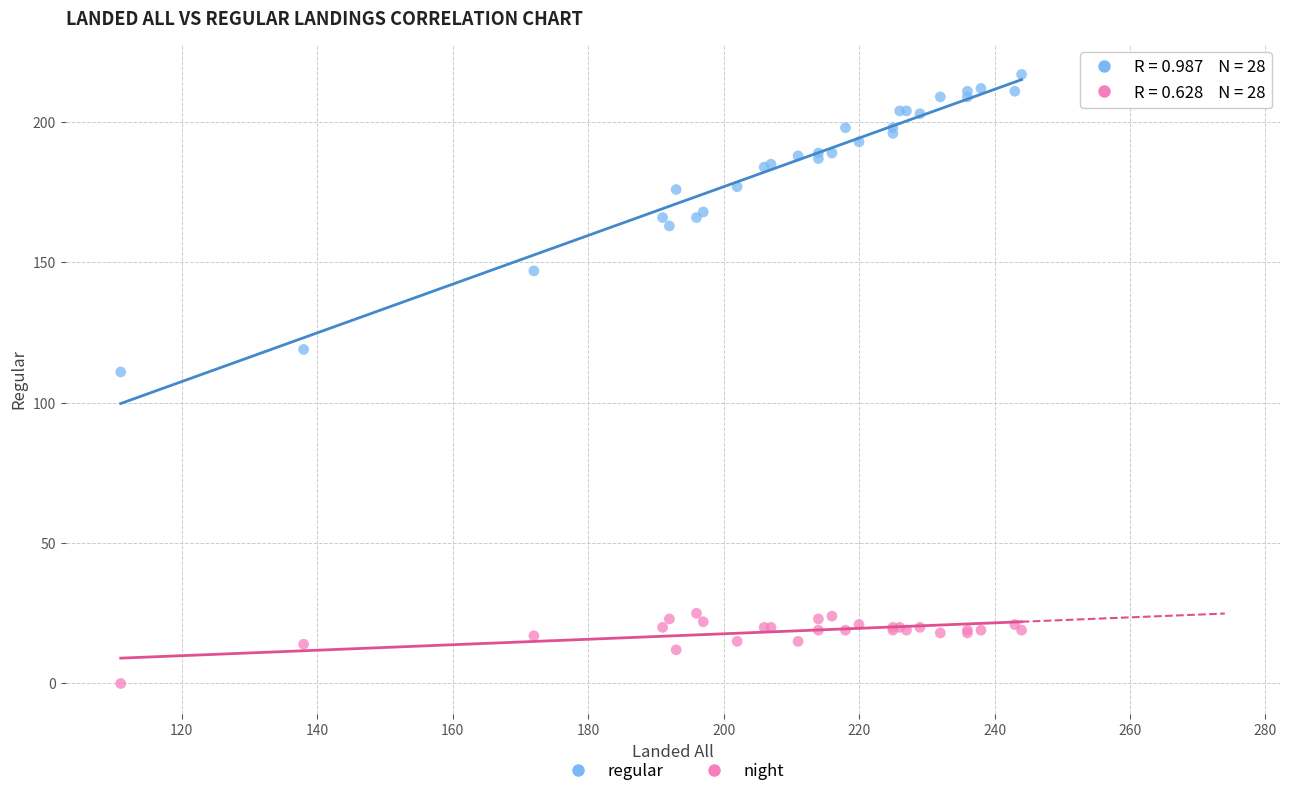

Which series contains the lowest Y value?

night